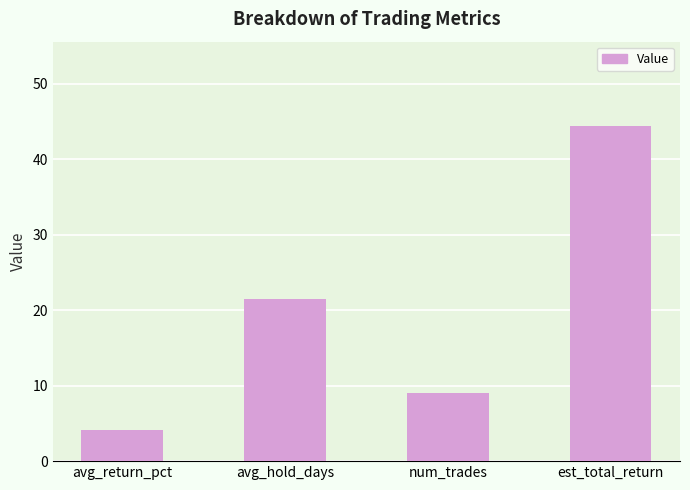

Reading left to right, what are all the values shown in this chart?

4.2	21.4	9.0	44.5